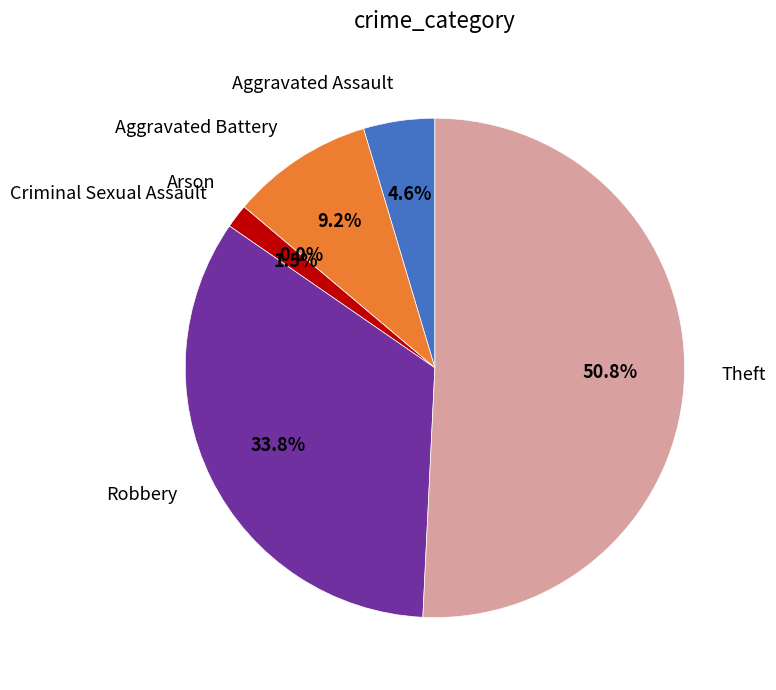

Which has a higher value, Criminal Sexual Assault or Robbery?

Robbery